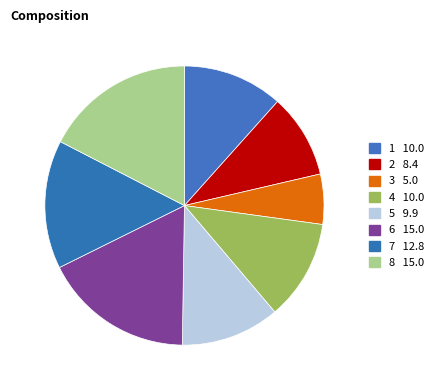

What percentage is the 2 slice, to the nearest percent?

10%